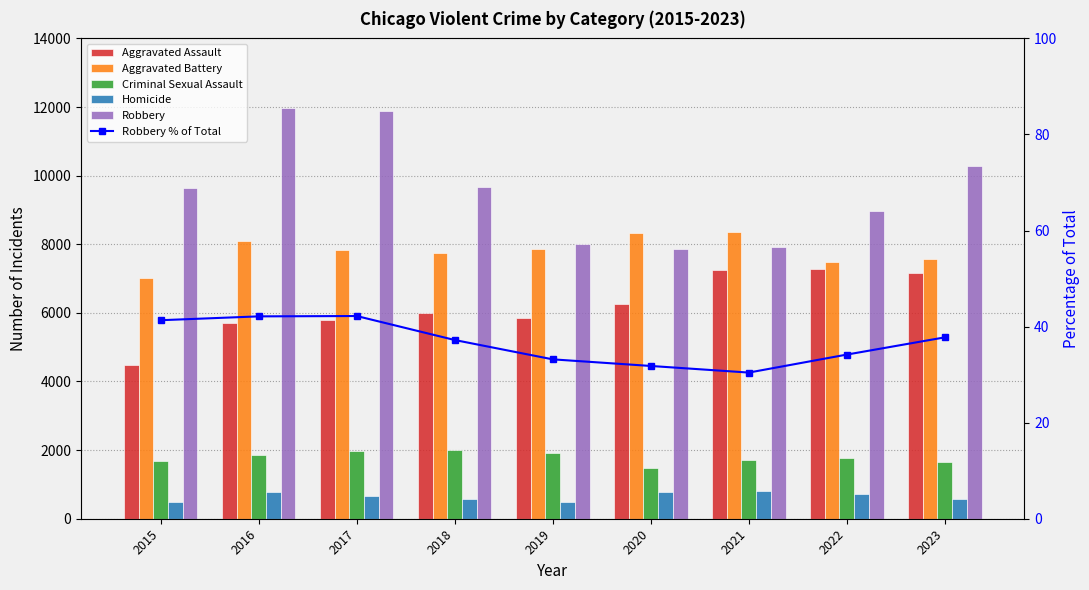

Rank the series by their maximum value, from highest to lowest.

Robbery, Aggravated Battery, Aggravated Assault, Criminal Sexual Assault, Homicide, Robbery % of Total